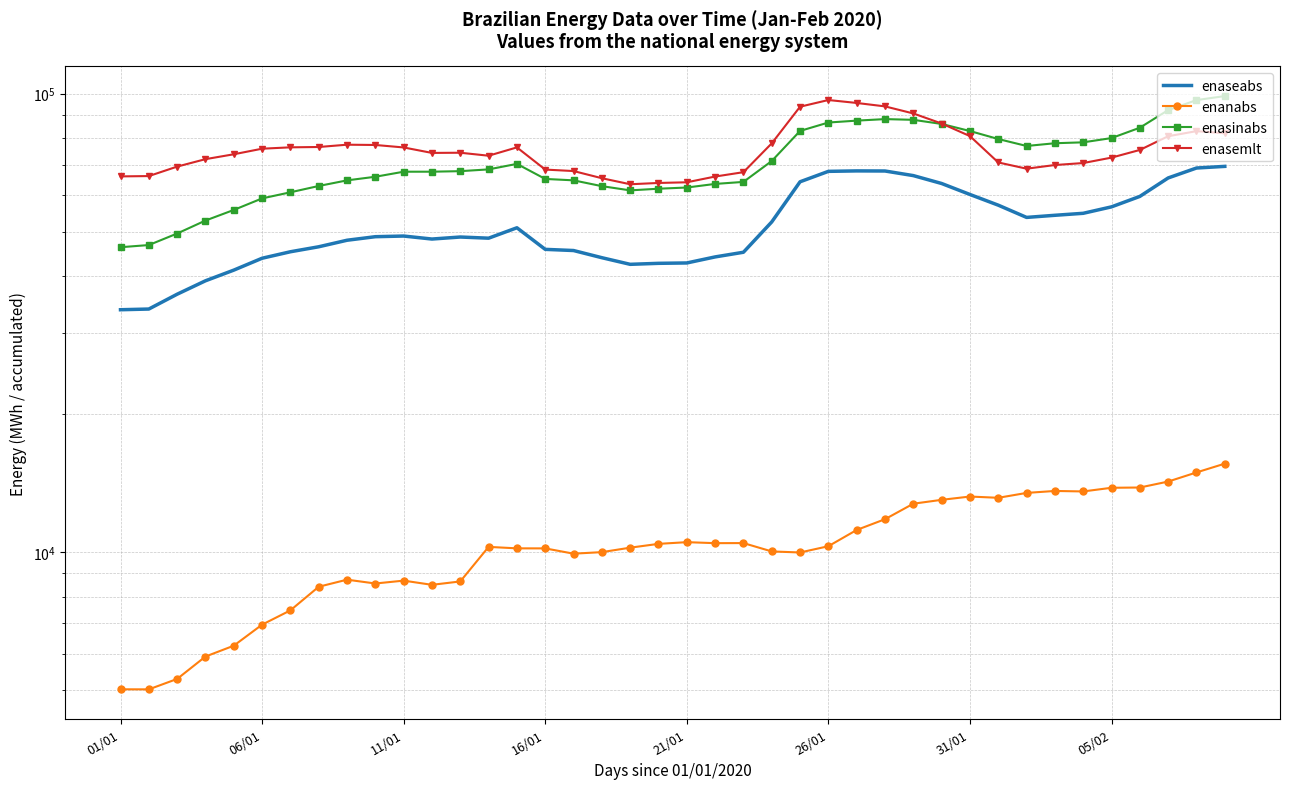

How many distinct data groups are displayed?

4